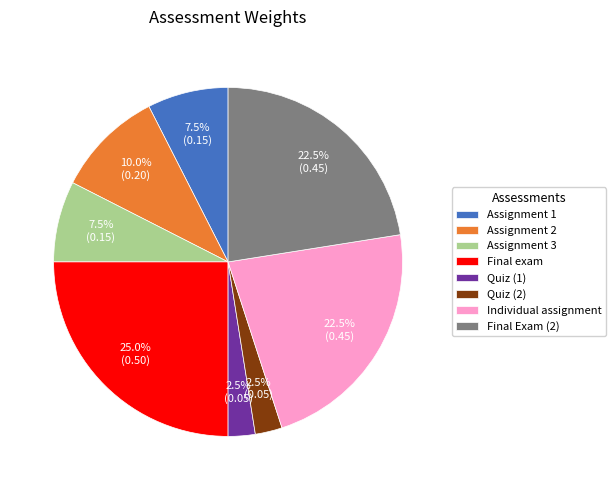

Is there any slice that represents more than half of the pie?

No